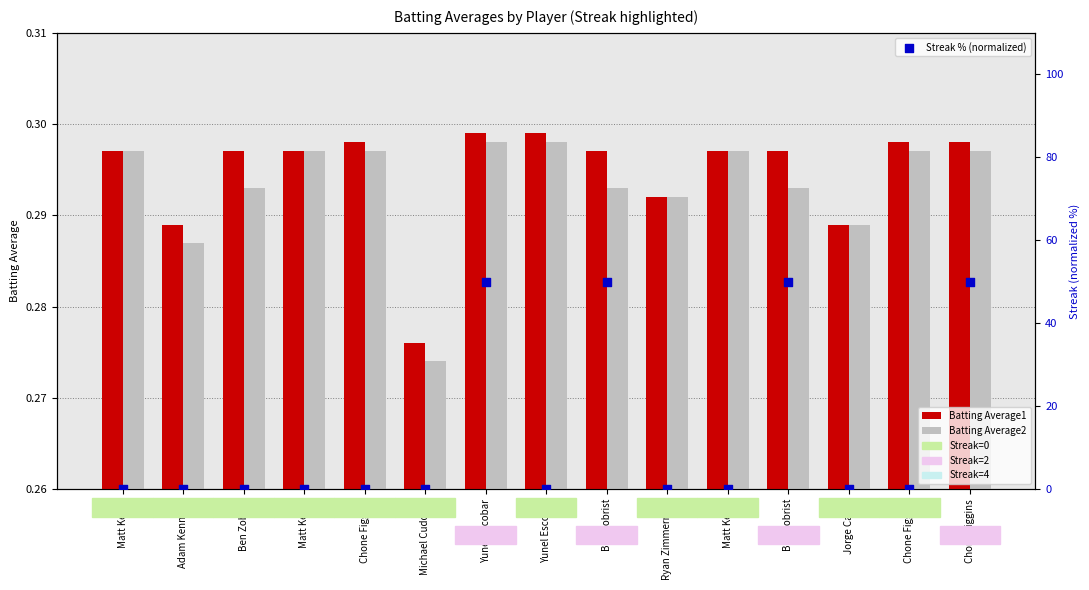

Which series reaches the maximum Y coordinate?

Streak % (normalized)